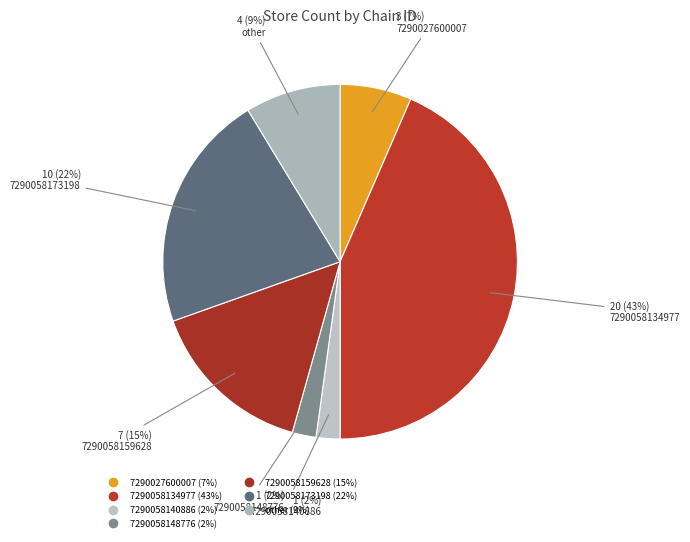

To the nearest percent, what is the difference between the 7290058134977 and 7290058159628 slice percentages?

28%